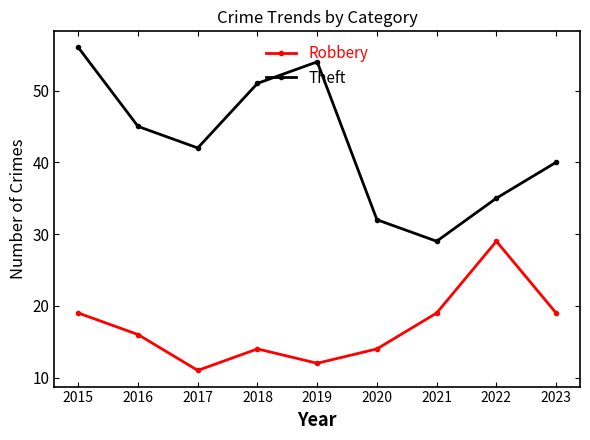

True or false: Robbery and Theft intersect in this chart.

False